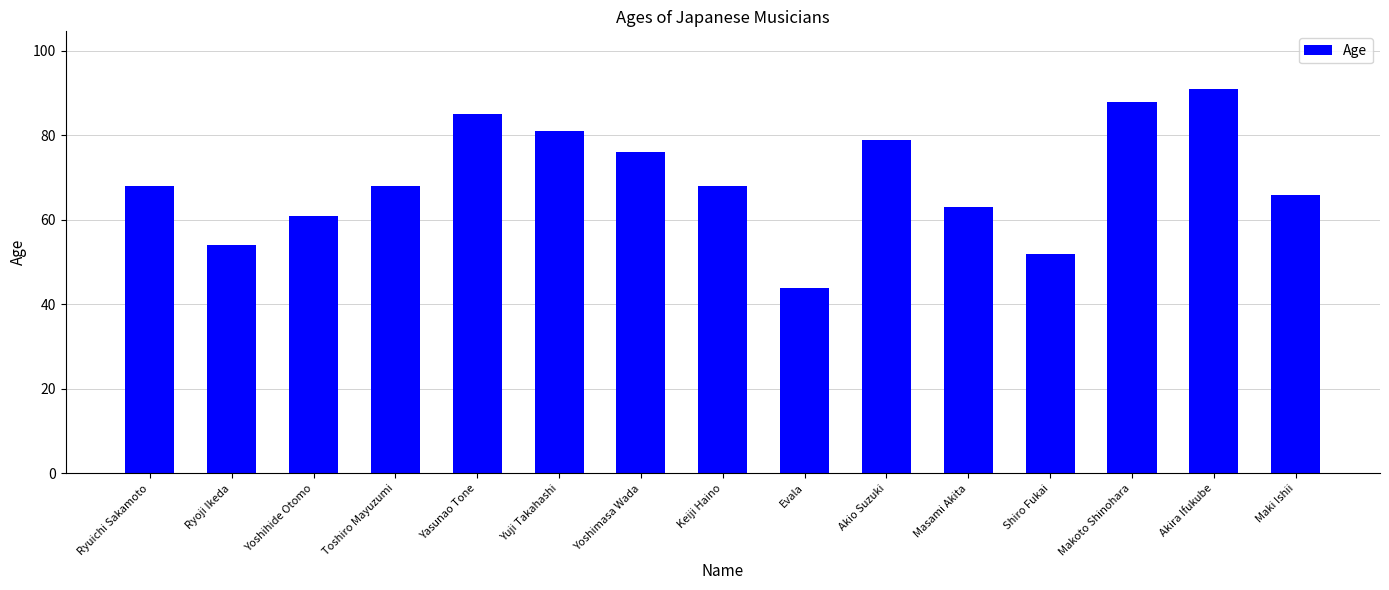

What is the change in value from Toshiro Mayuzumi to Shiro Fukai?

-16